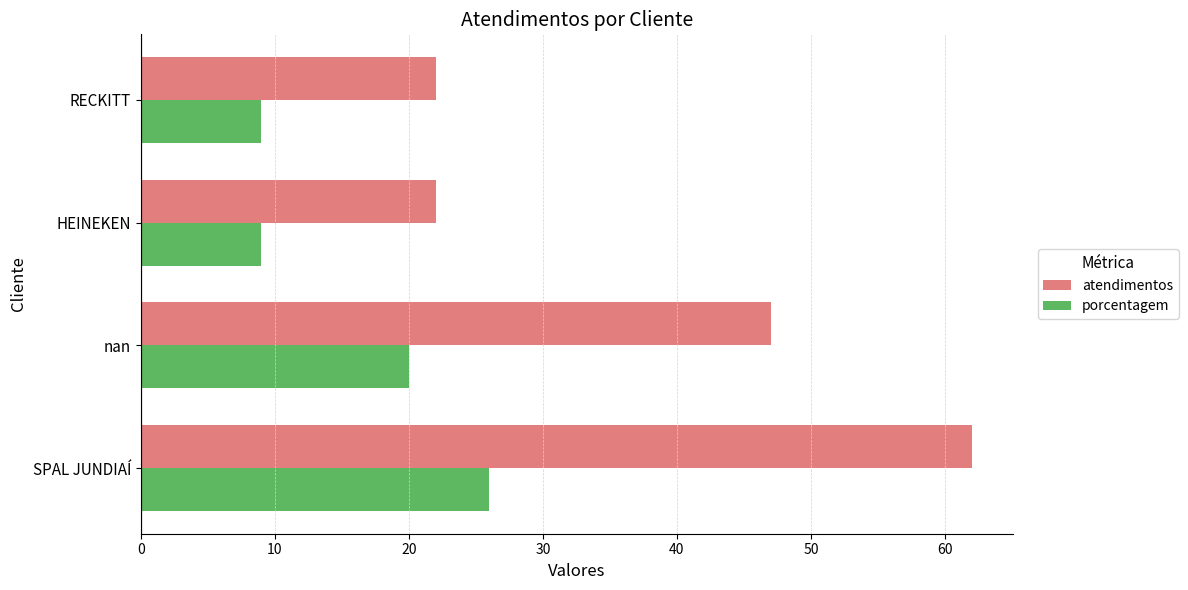

What are all the series names shown in the legend?

atendimentos, porcentagem